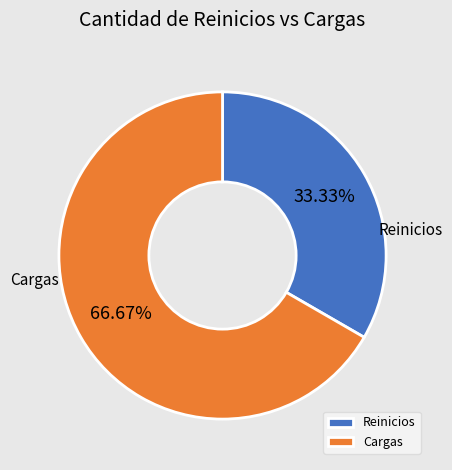

Is it true that Reinicios is 22% of the pie?

False